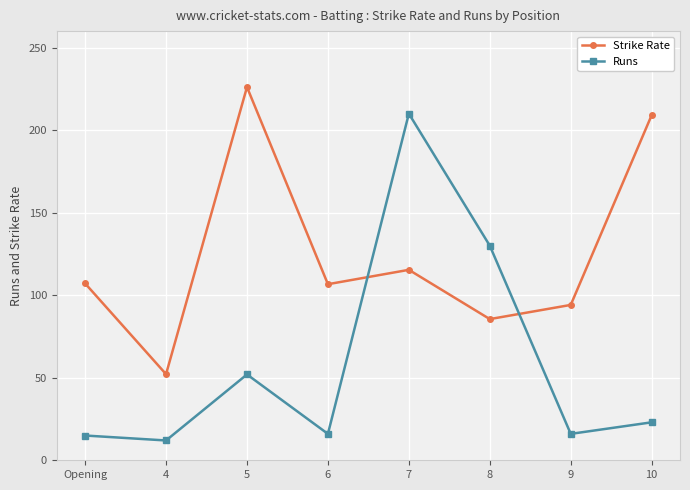

Between which two adjacent categories do Strike Rate and Runs first intersect?

6 and 7